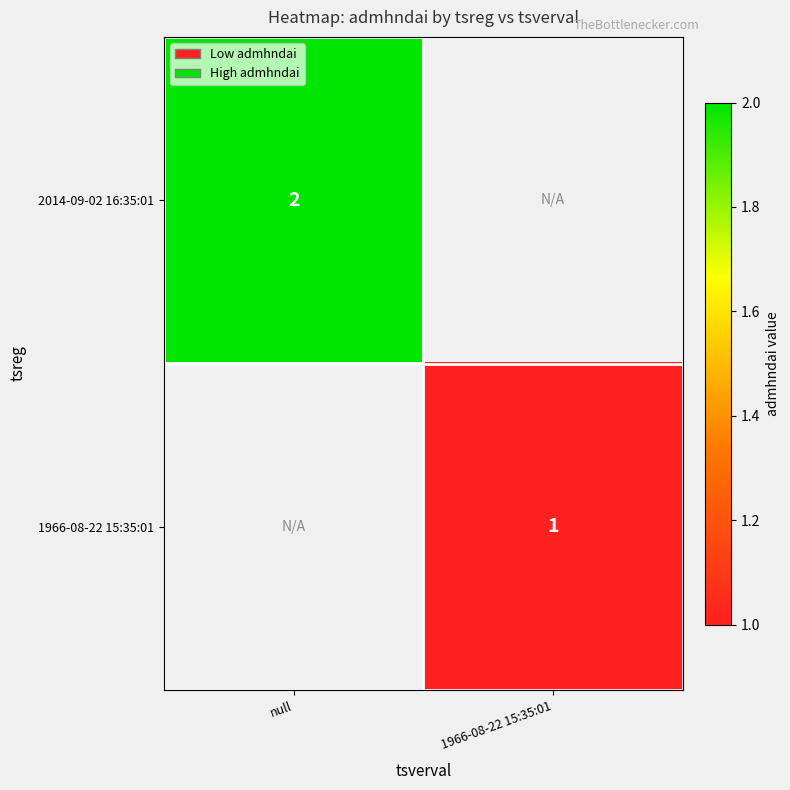

At how many categories does at least one series exceed 1?

1